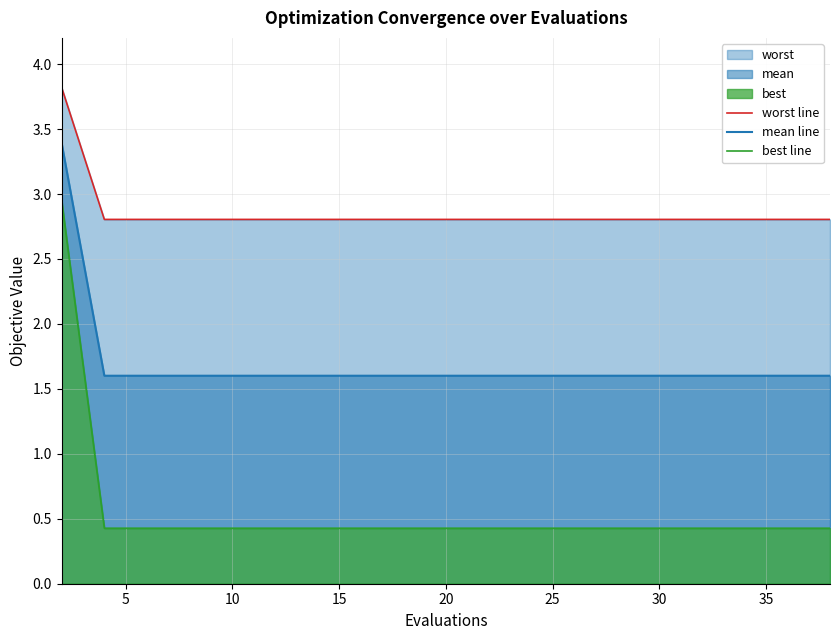

True or false: mean line and best line cross at least once.

False